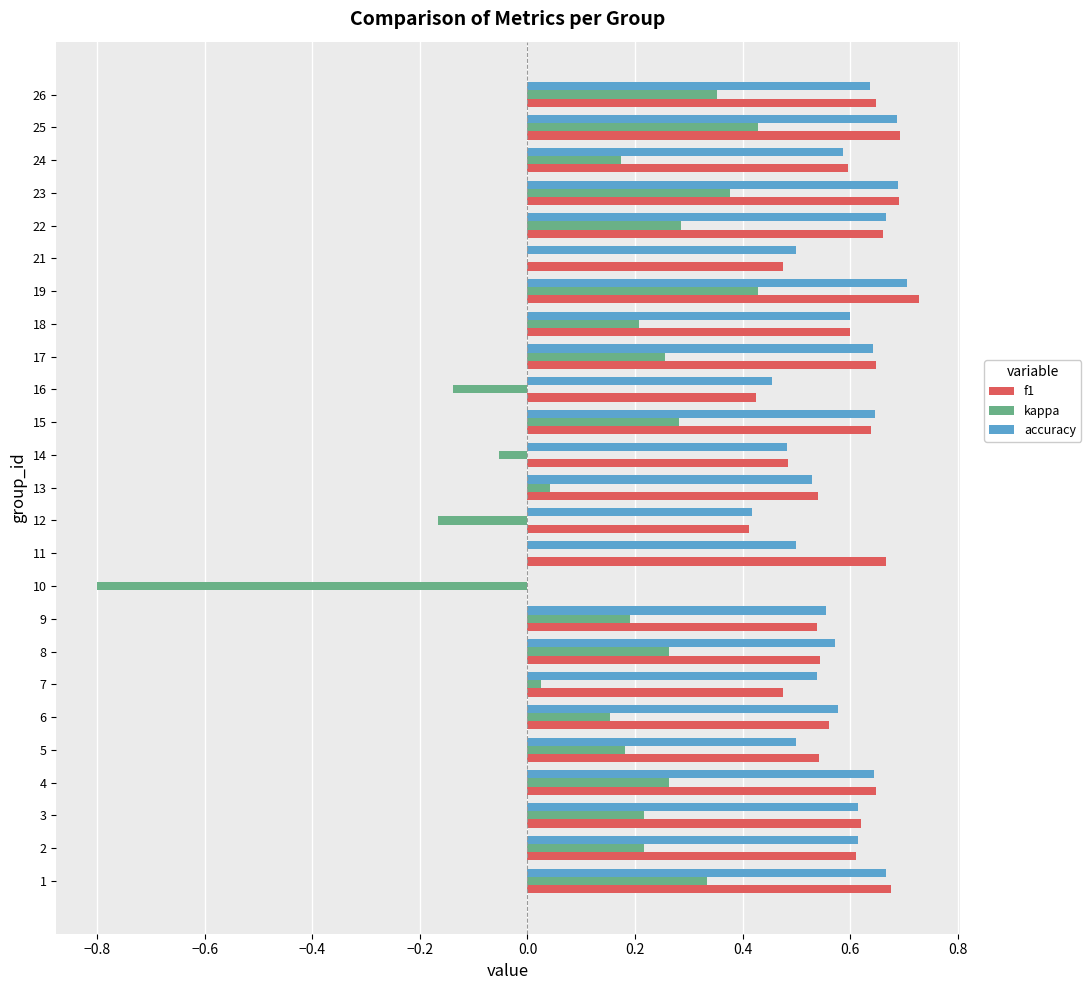

What is the sum of all f1 values?

14.1